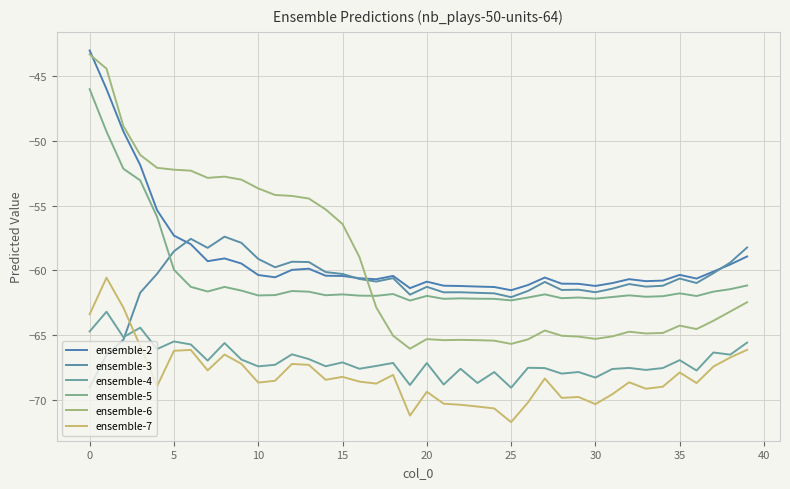

Does the chart display data point markers on the line(s)?

No